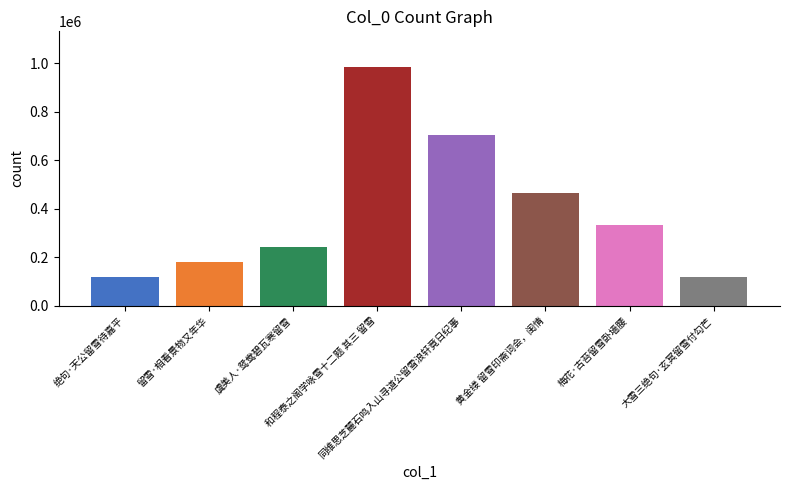

How many data points are less than 334696?

4